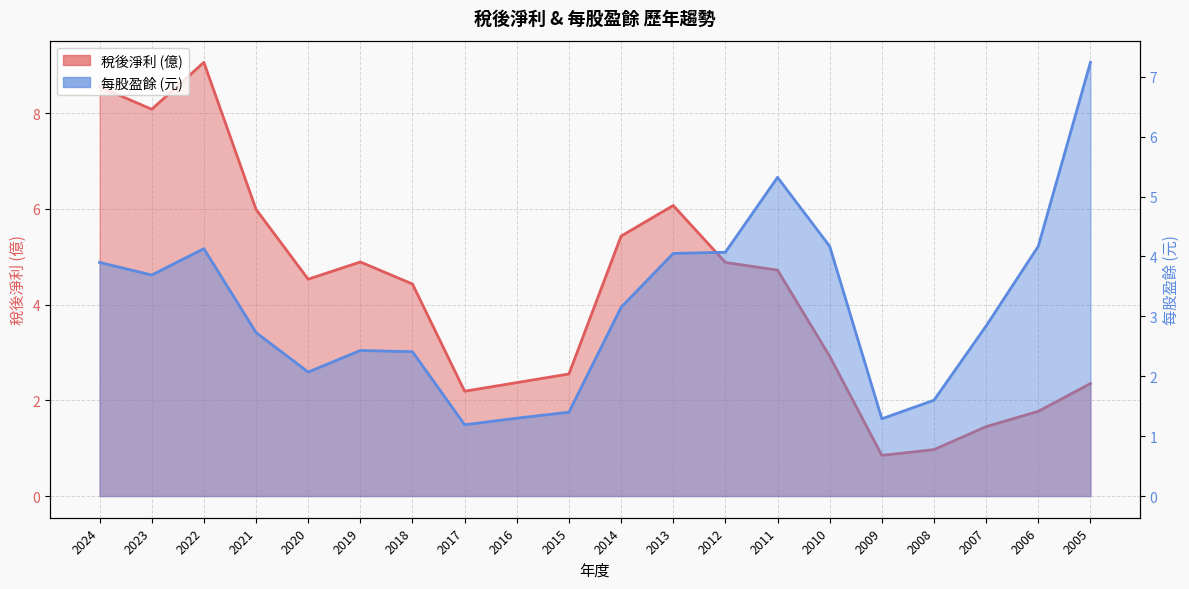

At which label is 稅後淨利 closest to 4?

2018